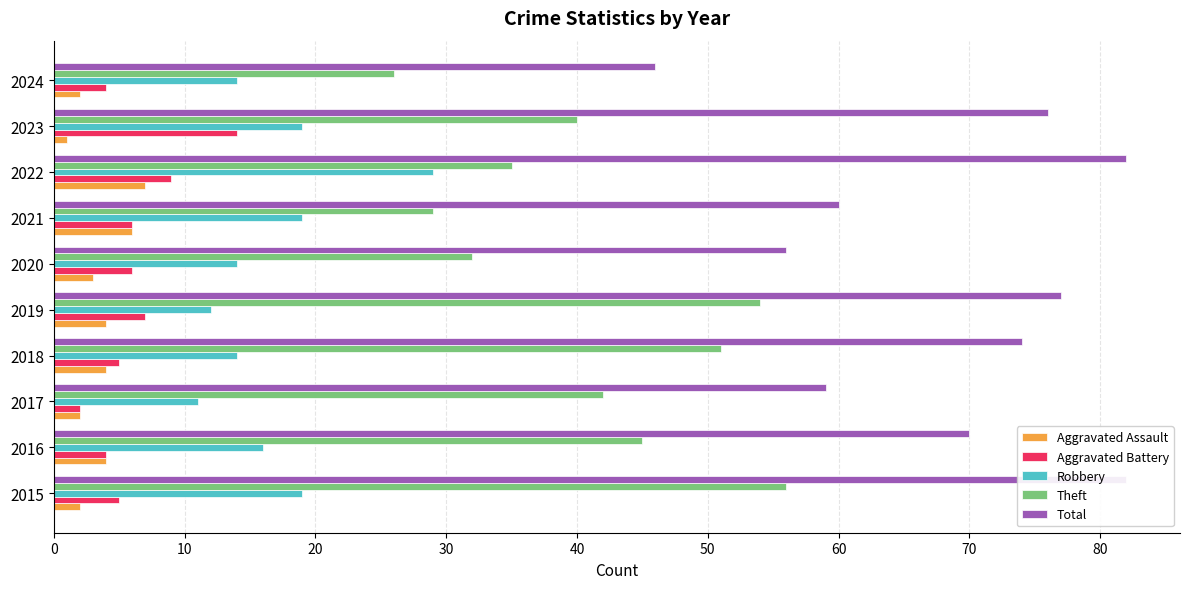

True or false: Robbery has a value of 7 at 2020.

False